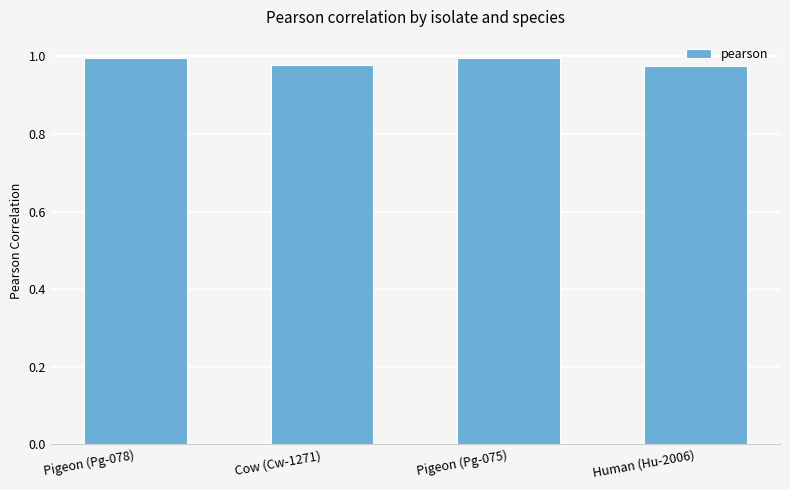

What is the sum of all values?

3.9